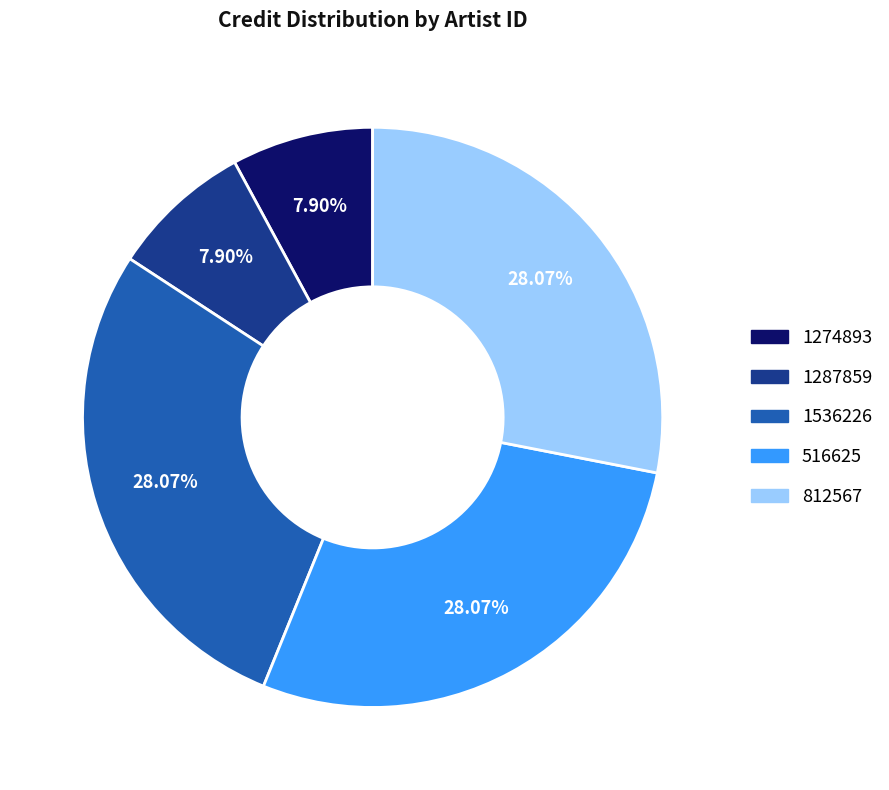

Is it true that 1287859 is 15% of the pie?

False